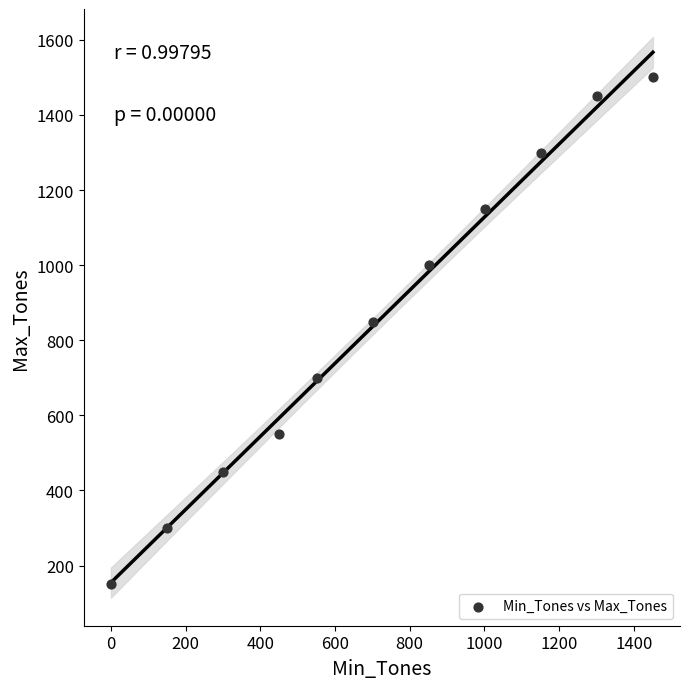

What Y value in the scatter plot is closest to 825?

850